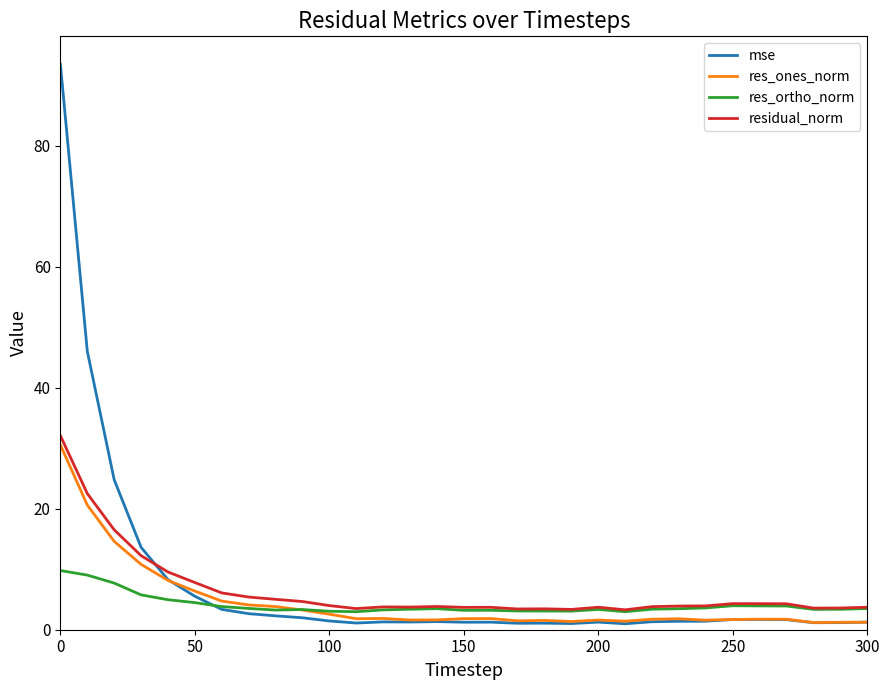

What is the maximum value shown in the chart?

93.4